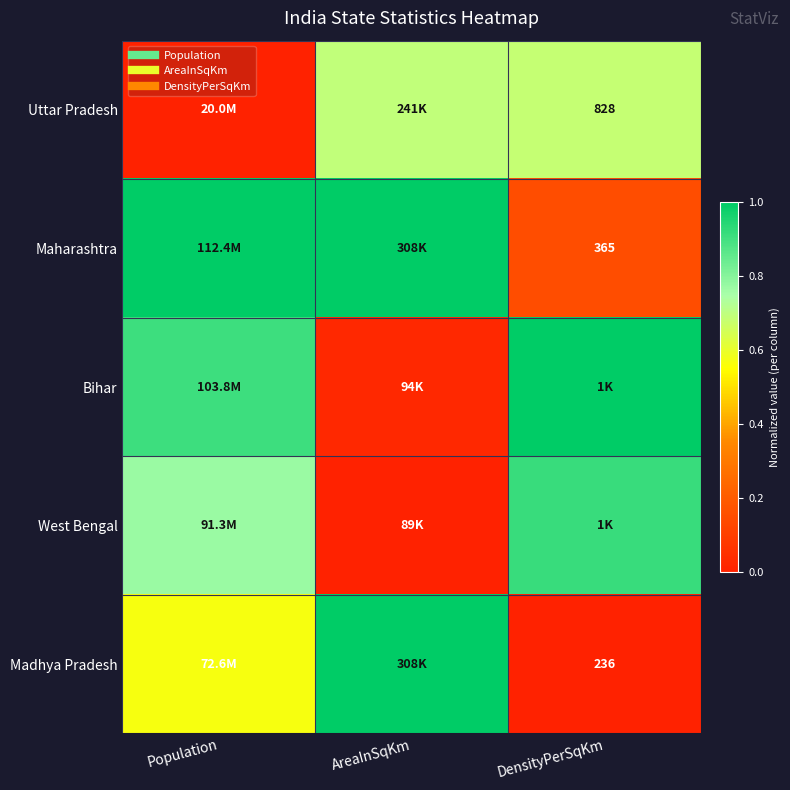

What value does the Madhya Pradesh series have at Population?

0.6